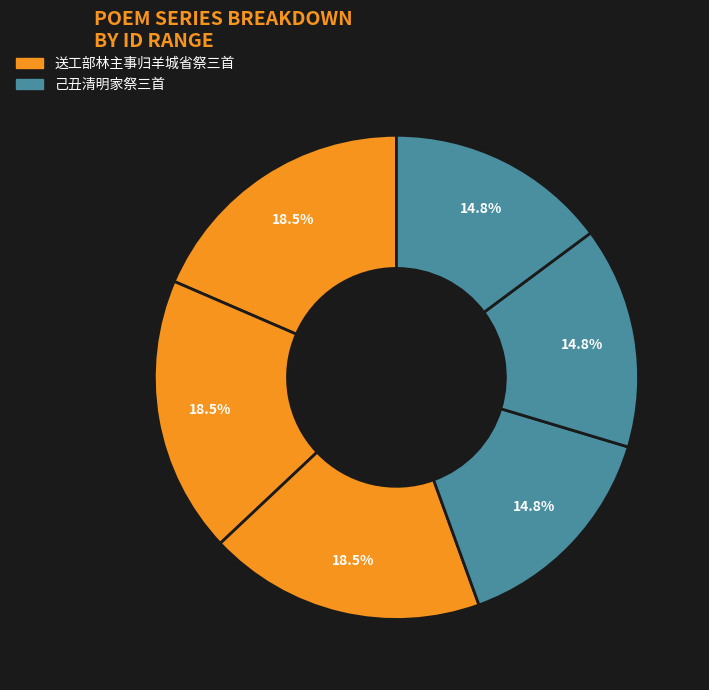

How many slices are in this pie chart?

6